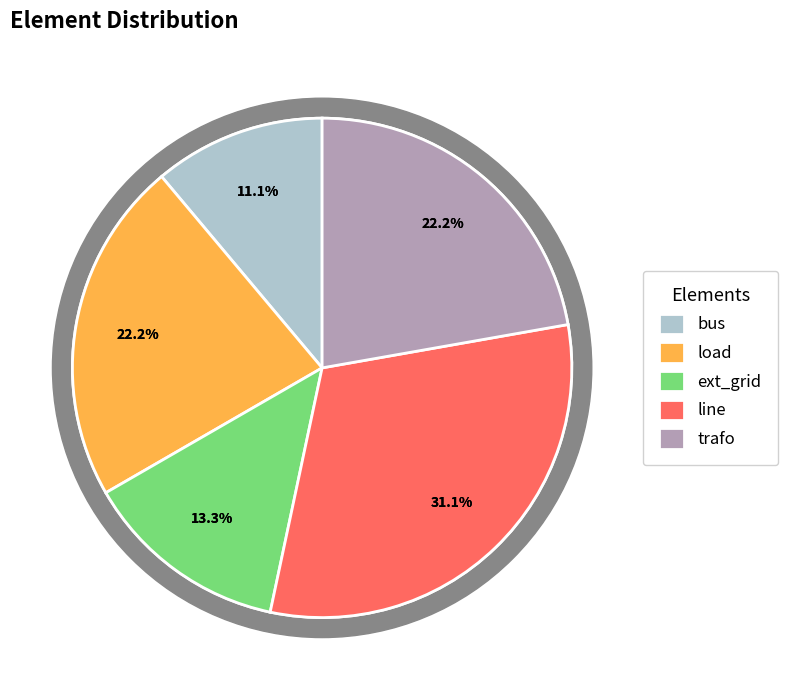

Approximately how many times larger is the value at line compared to ext_grid?

2.3